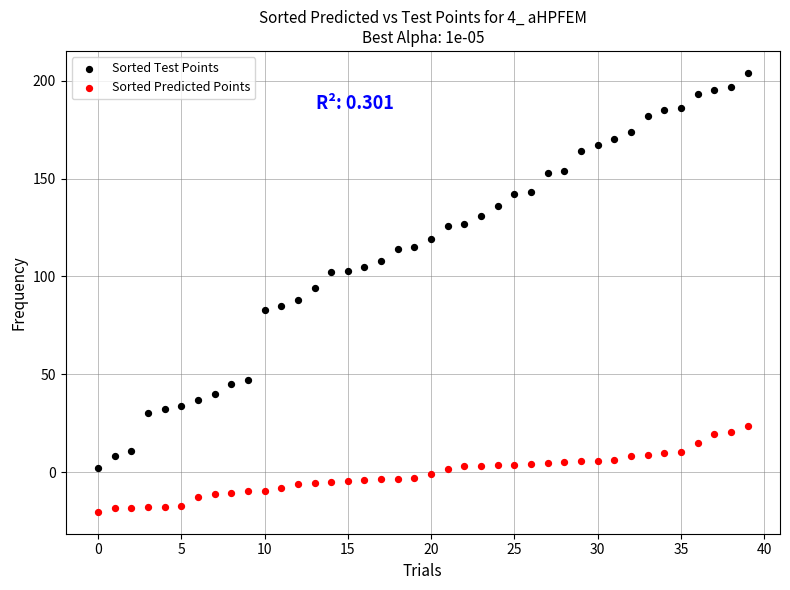

Which series contains the highest Y value?

Sorted Test Points